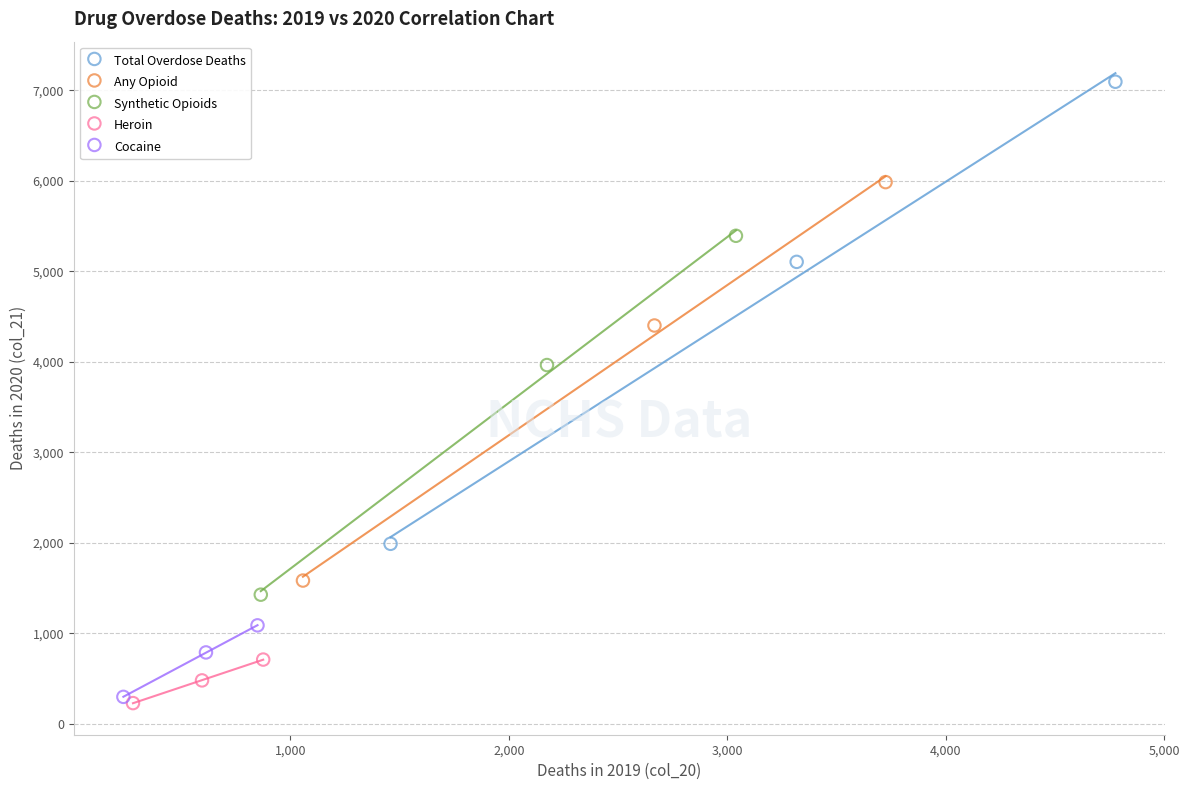

Which series contains the highest Y value?

Total Overdose Deaths